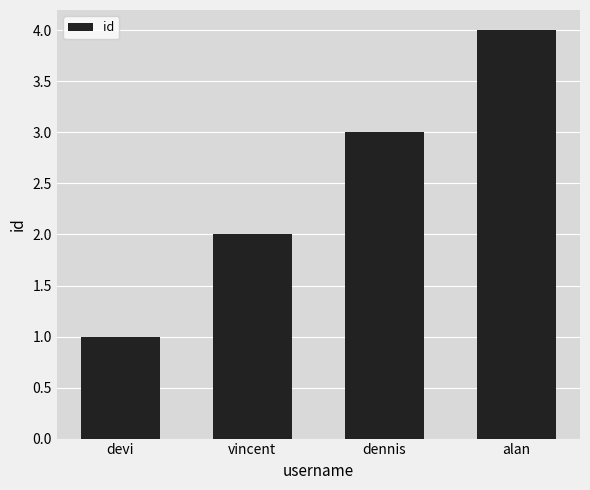

Does the chart contain stacked bars?

No